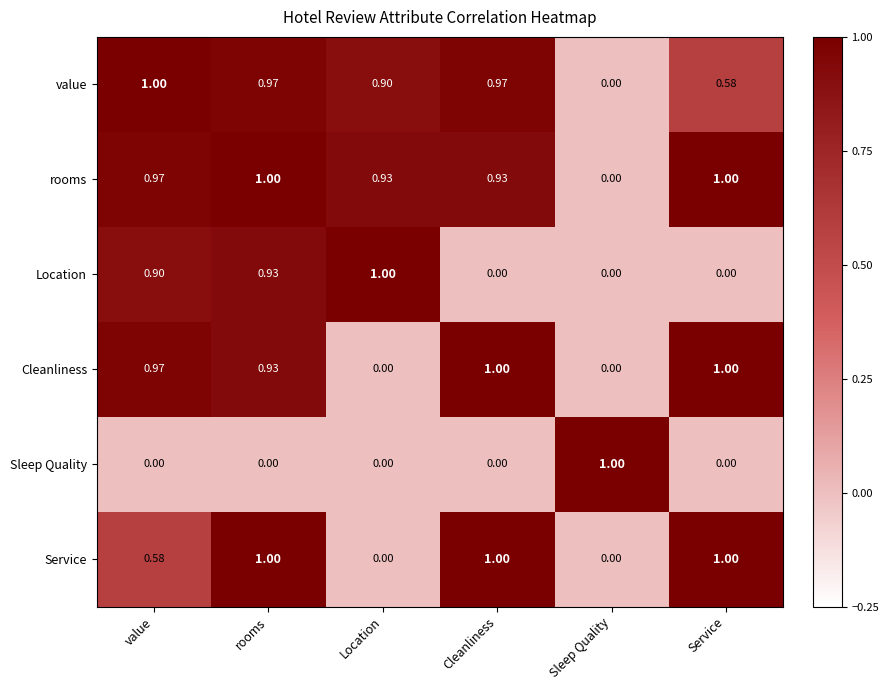

At which label is value closest to 0?

Sleep Quality